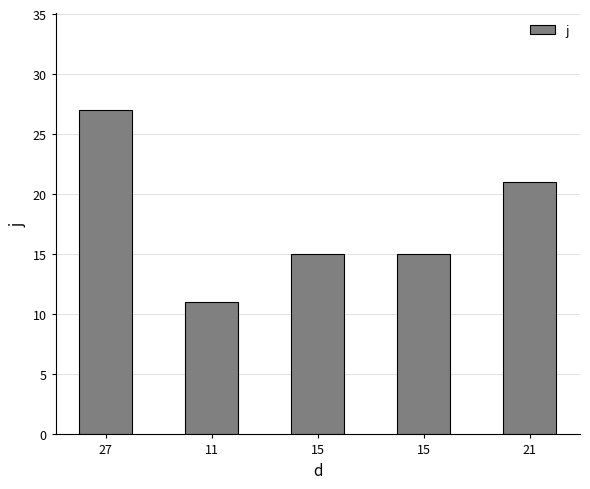

Between 15 and 11, which is larger?

15